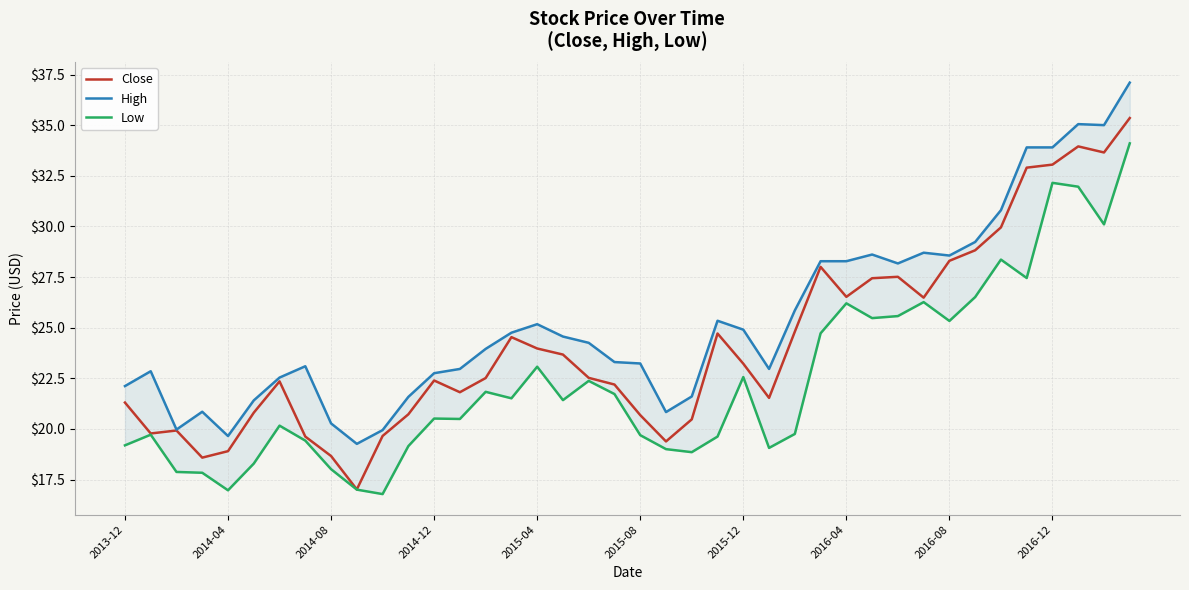

True or false: Close has a value of 28.3 at 2016-08.

True